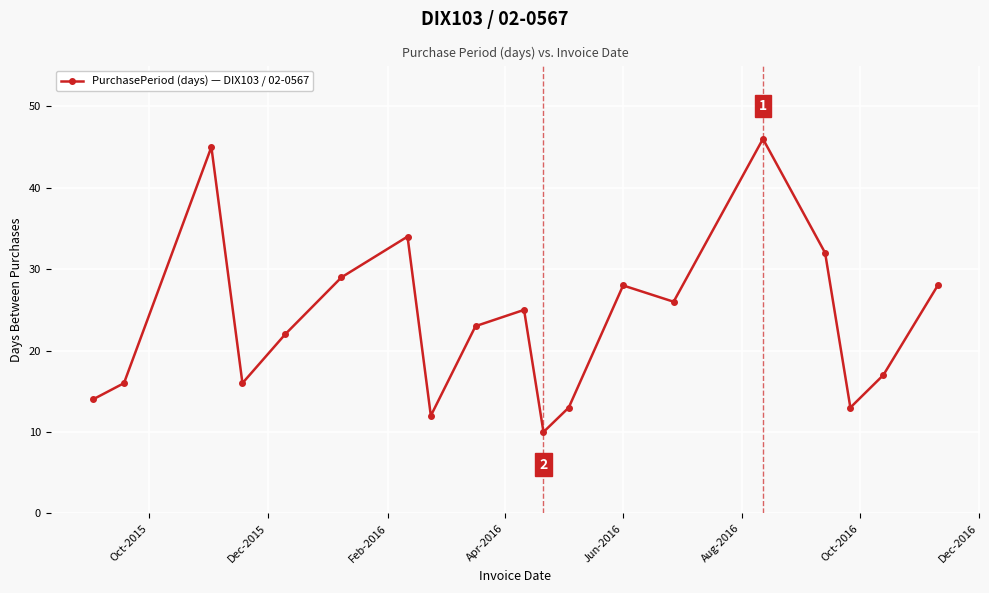

What is the maximum value shown in the chart?

46